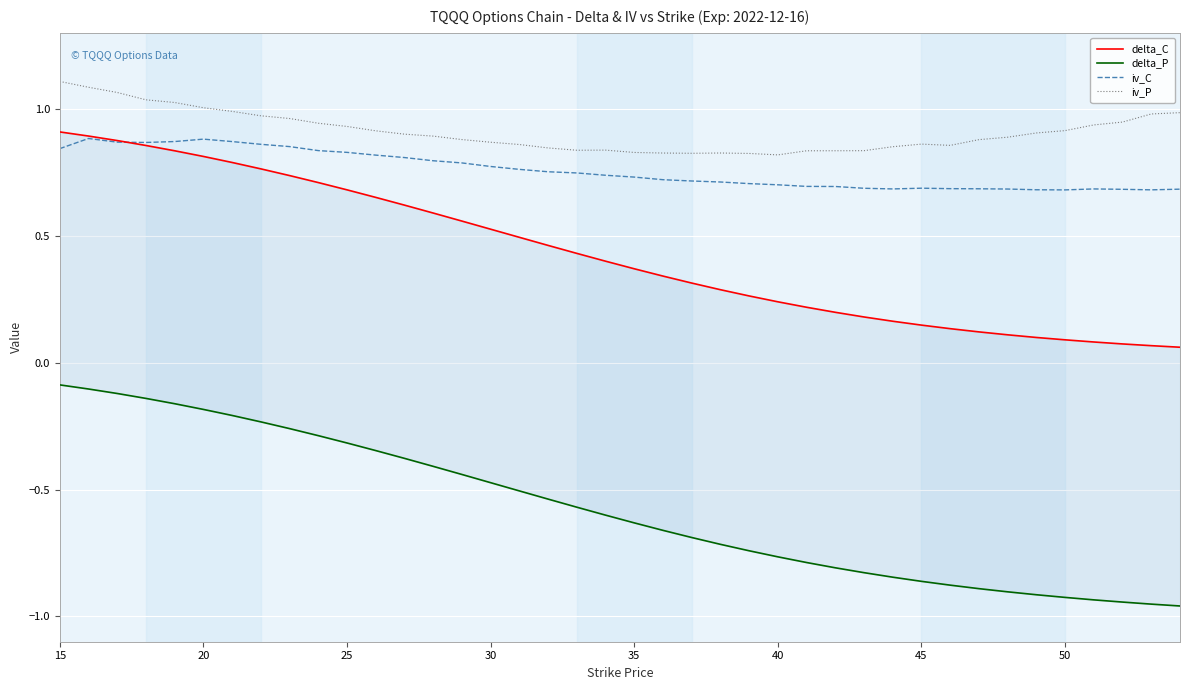

True or false: iv_P and delta_C cross at least once.

False